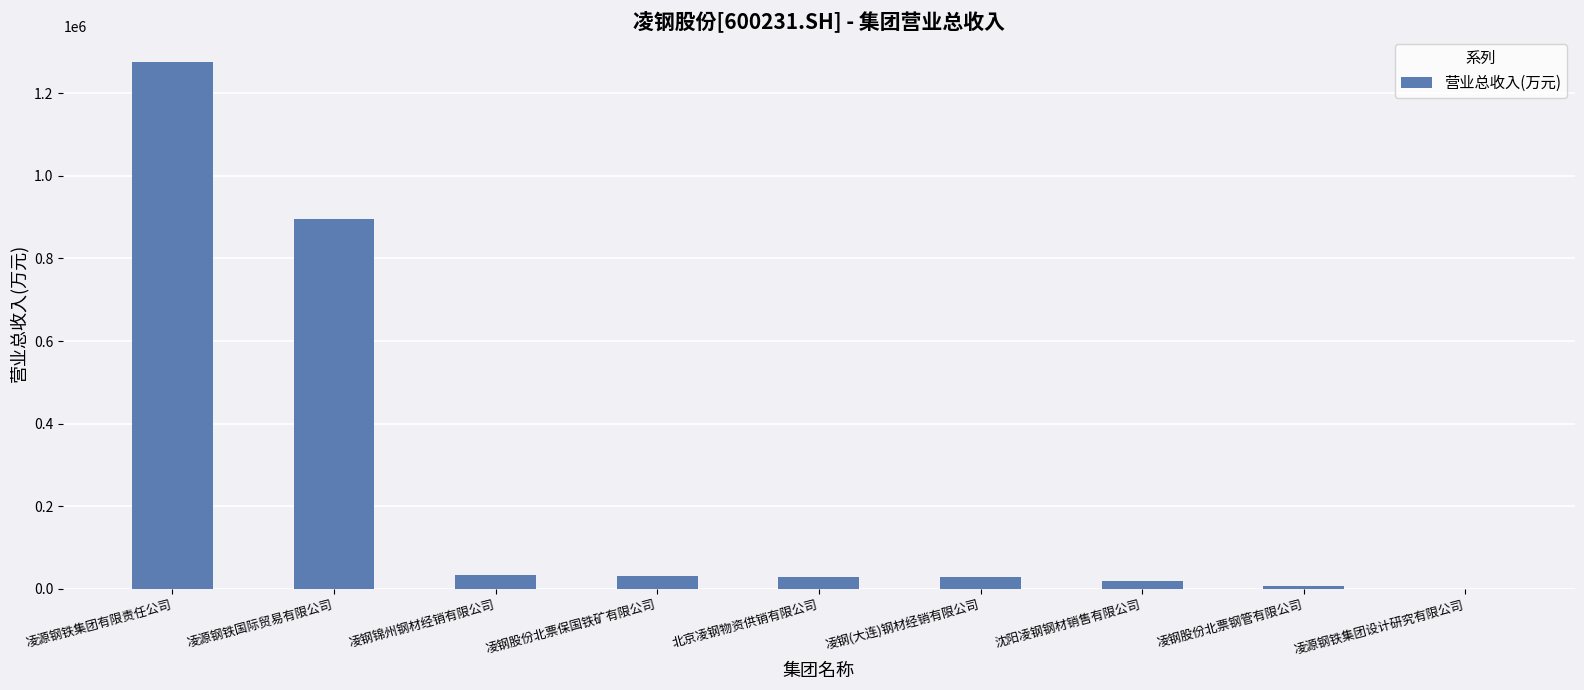

What is the ratio of the value at 凌源钢铁集团有限责任公司 to the value at 凌源钢铁集团设计研究有限公司?

2027.8